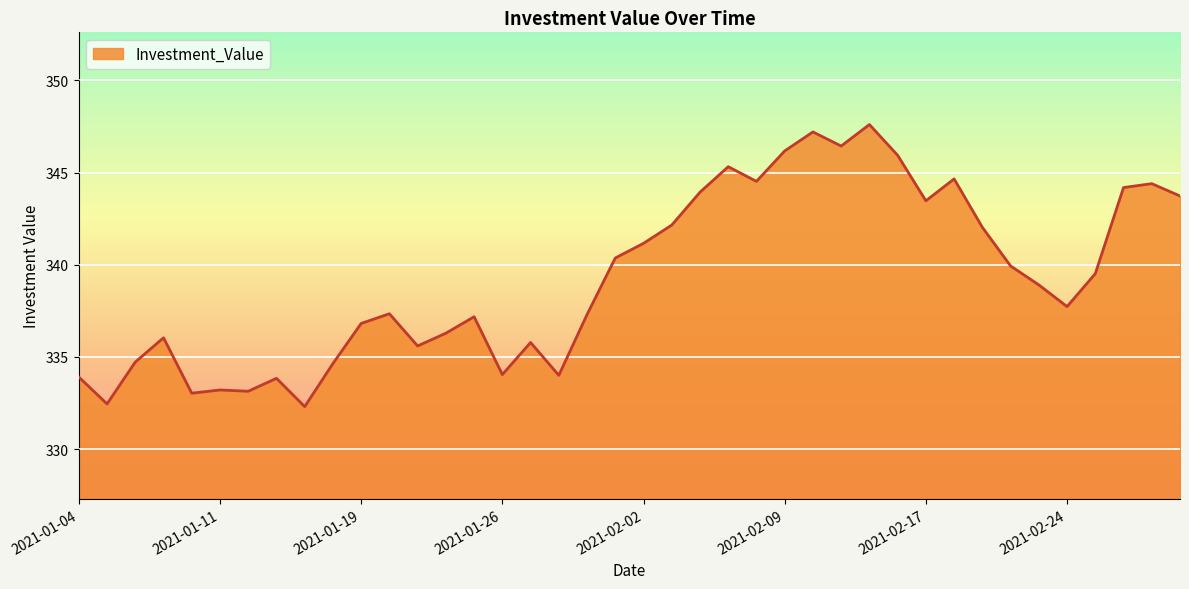

What is the maximum value shown in the chart?

347.6